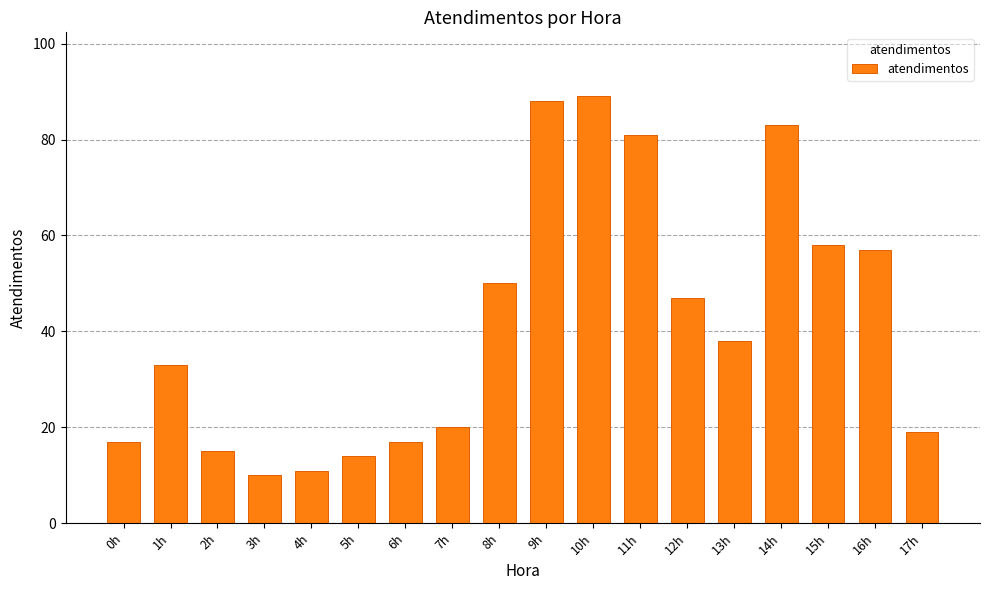

What is the approximate value at 2h?

15